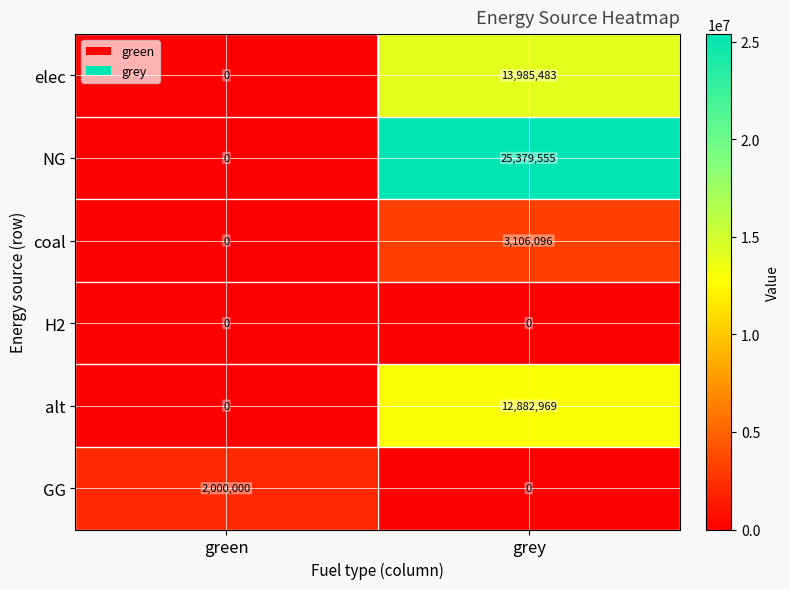

Rank the series by their maximum value, from highest to lowest.

NG, elec, alt, coal, GG, H2